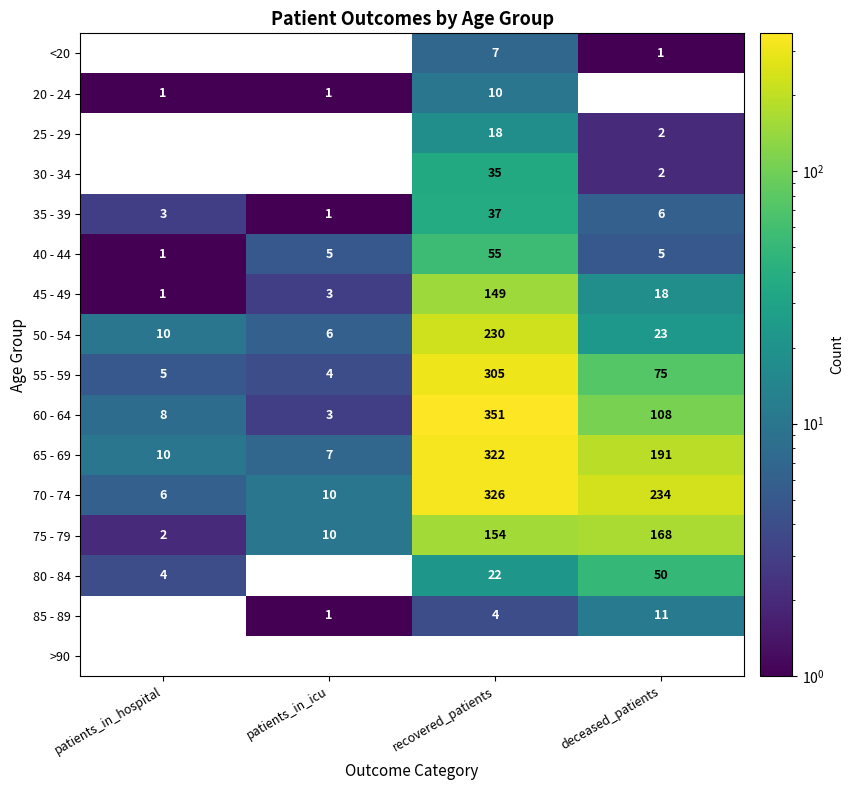

At which category is the sum across all series the highest?

recovered_patients